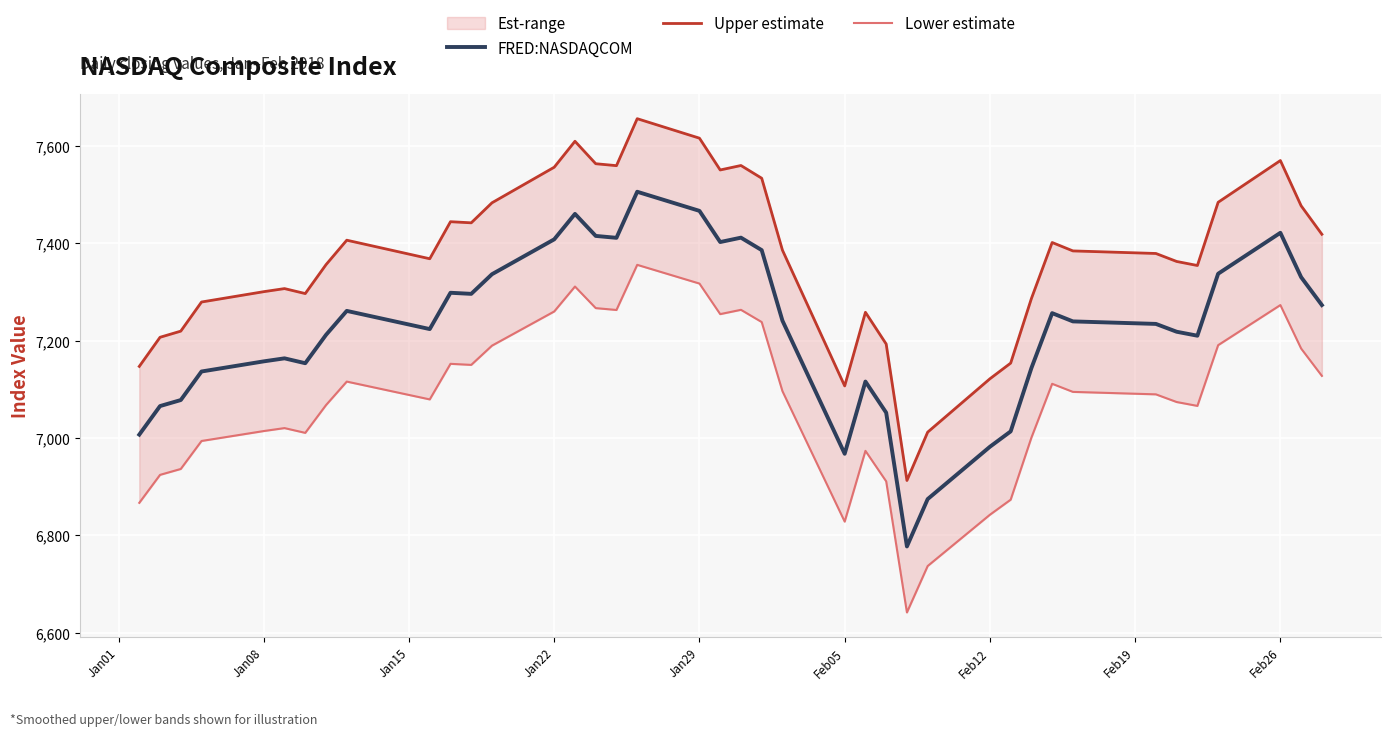

True or false: Upper estimate has more than 1 points higher than both neighbors.

True